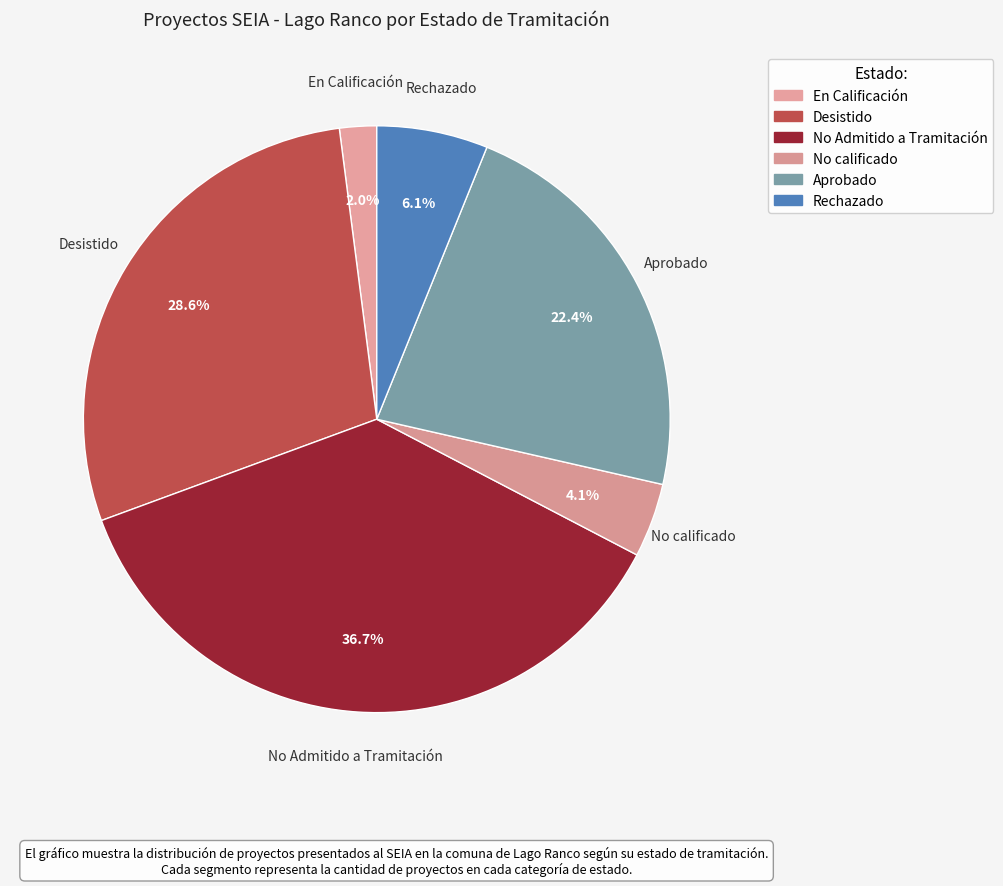

Does any single category account for the majority?

No